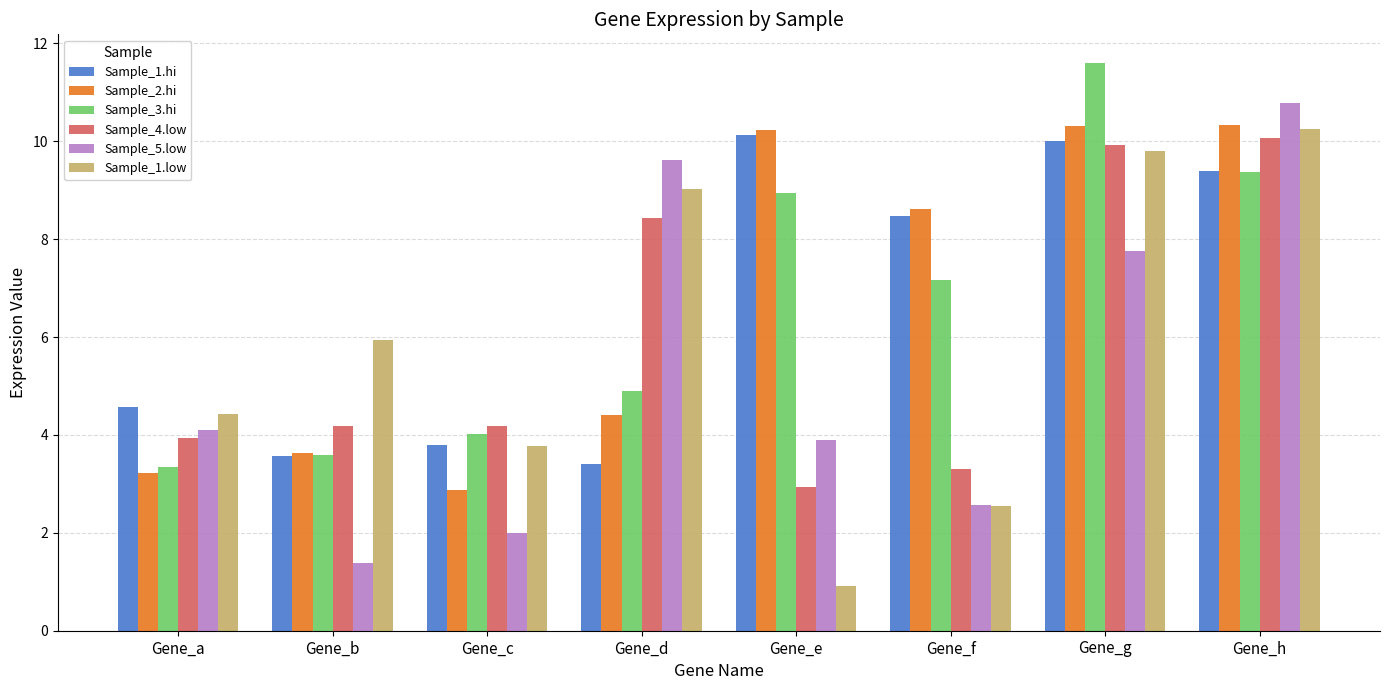

Where does the Sample_5.low series first go above 4?

Gene_a